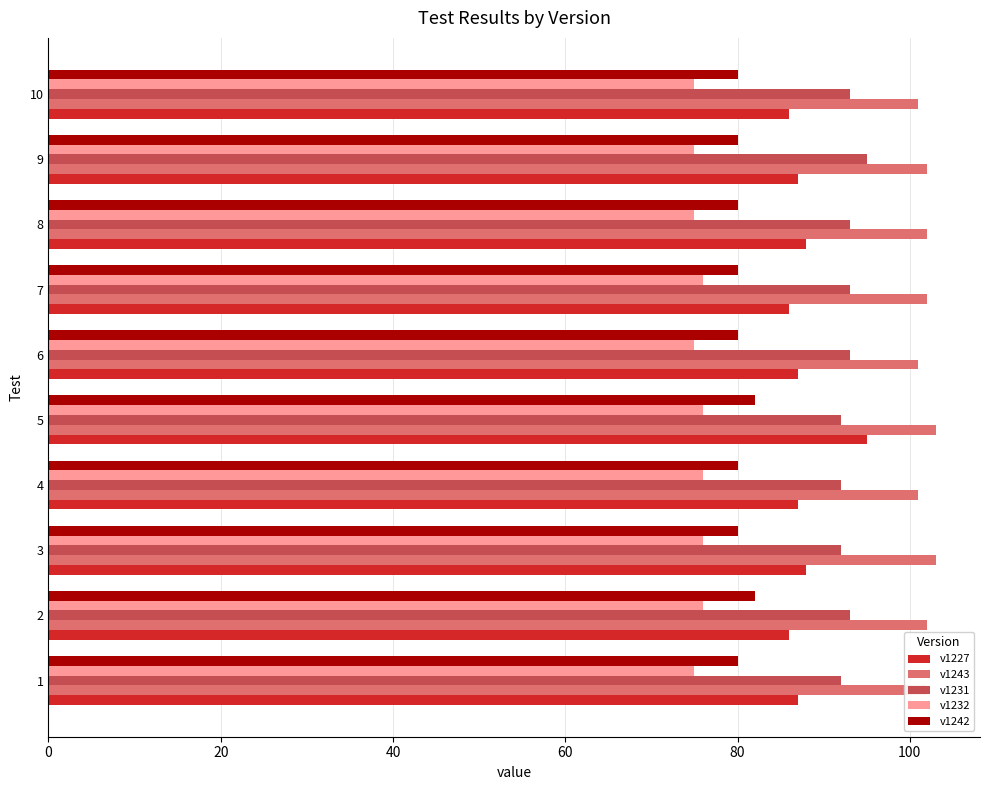

What is the total value across all series at 5?

448